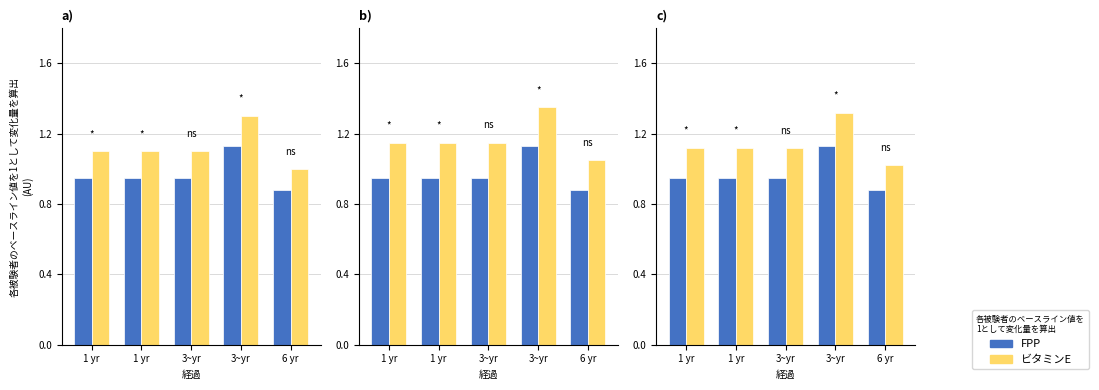

How many FPP values are between 0 and 1?

4